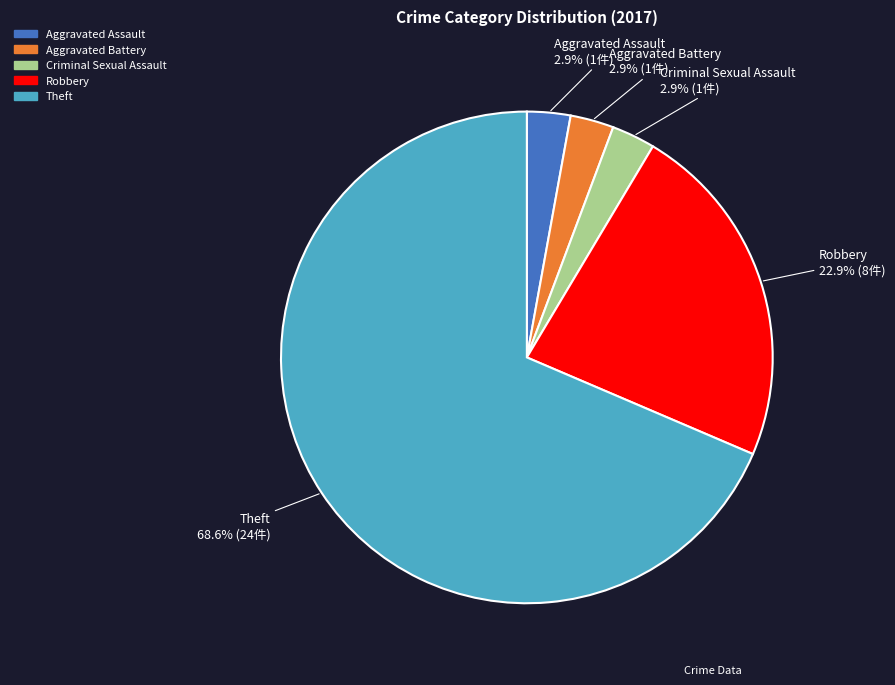

What is the largest slice in the pie chart?

Theft